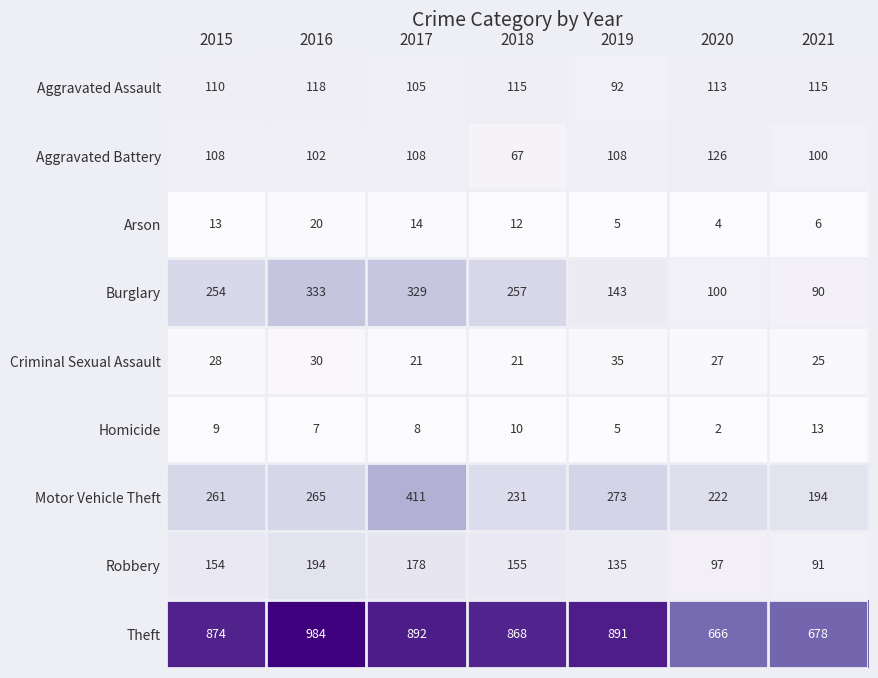

What is the maximum value for Robbery?

194